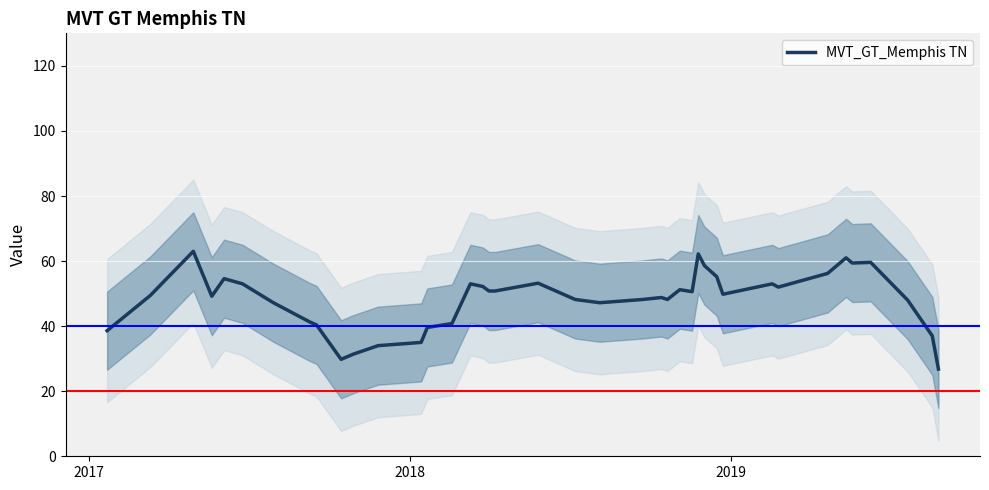

What is the lowest value of the MVT_GT_Memphis TN series?

26.8